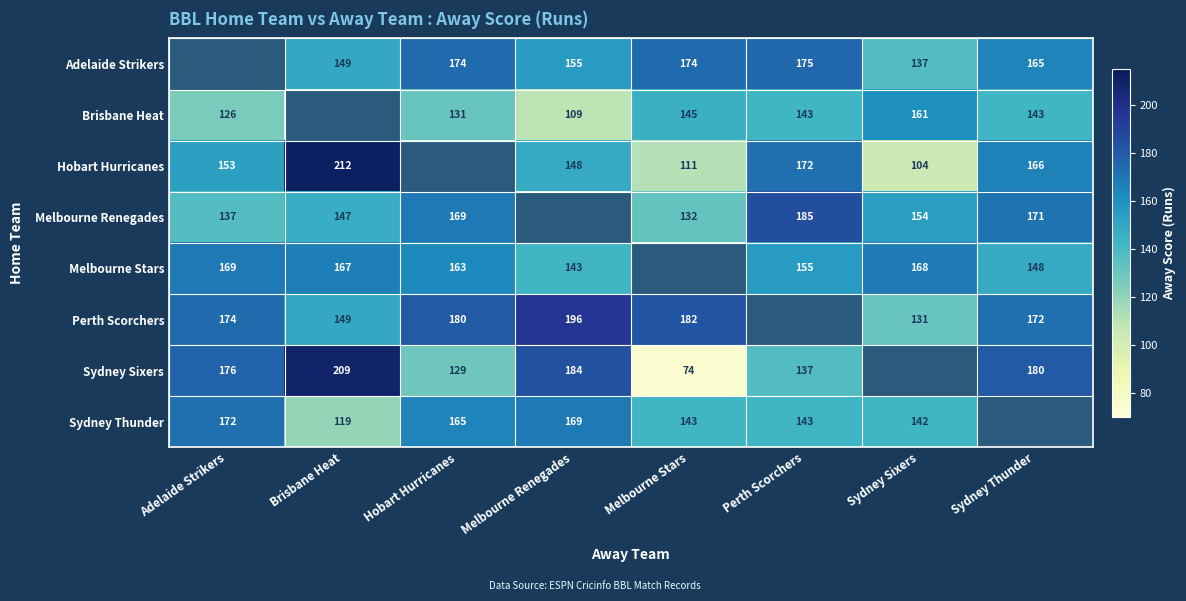

Count the number of categories in the chart.

8